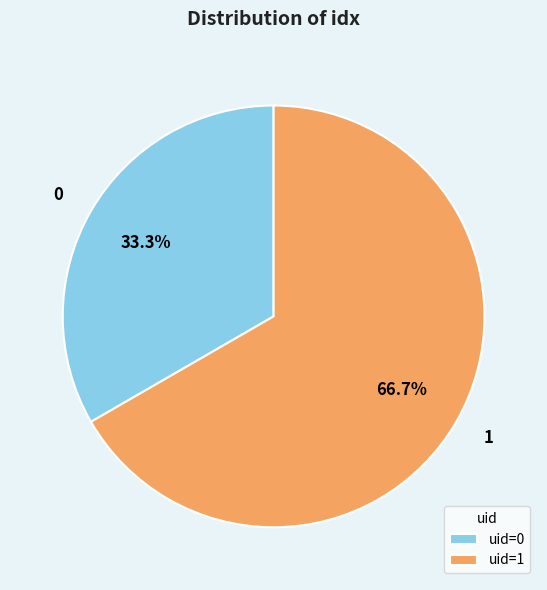

Approximately how many times larger is the value at 0 compared to 1?

0.5